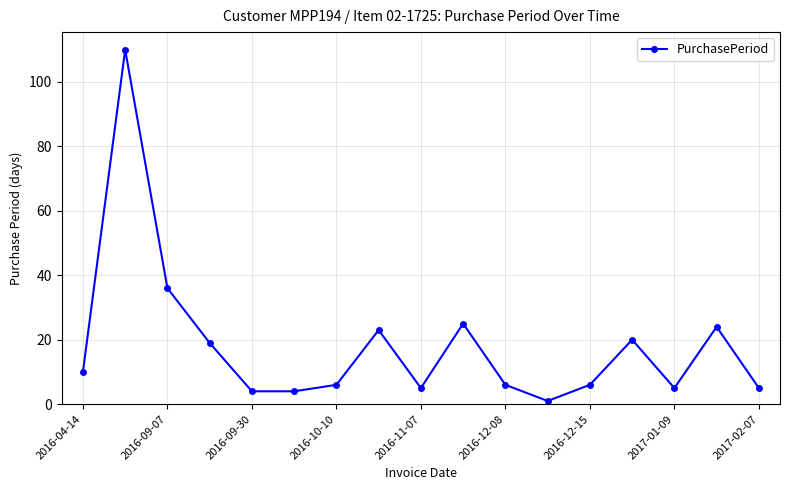

What is the value of the 8th point from the left?

23